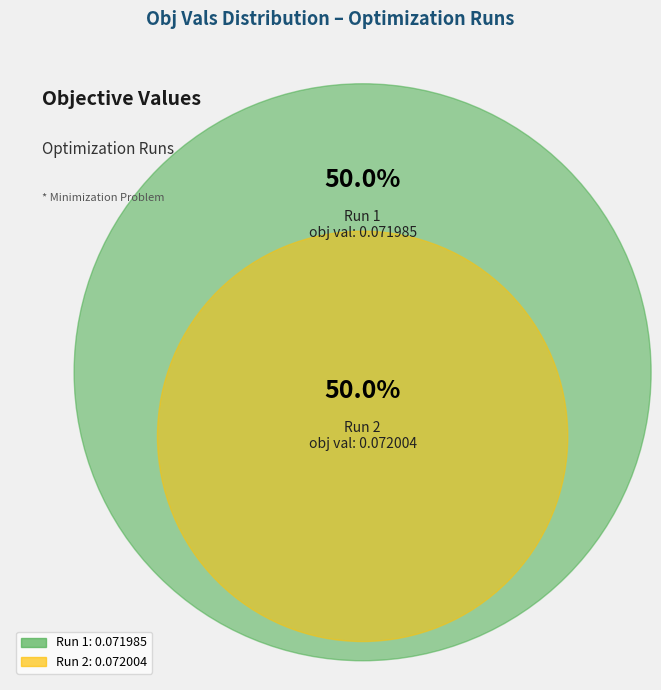

To the nearest percent, what is the combined percentage of 2 and 1?

100%